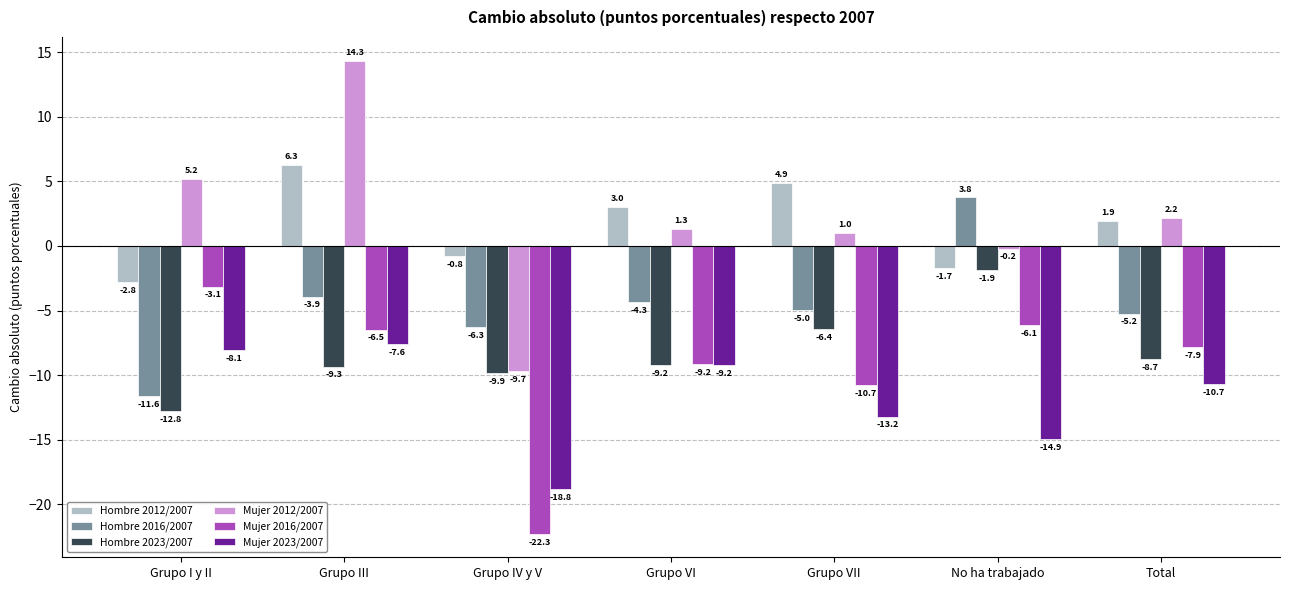

True or false: Mujer 2016/2007 has a value of -1.0 at Grupo I y II.

False